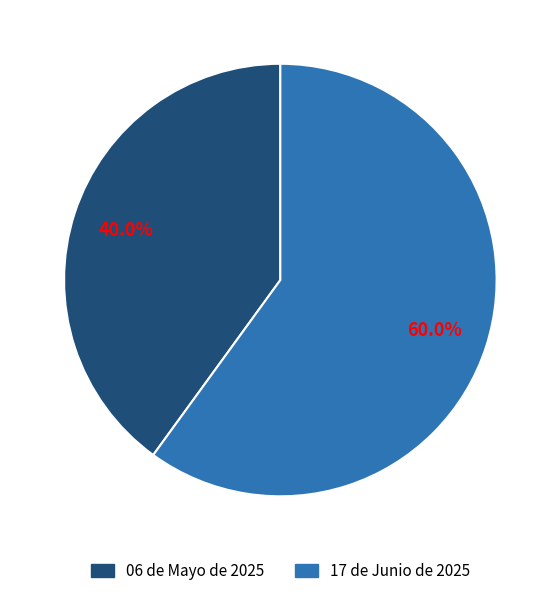

How many slices are in this pie chart?

2